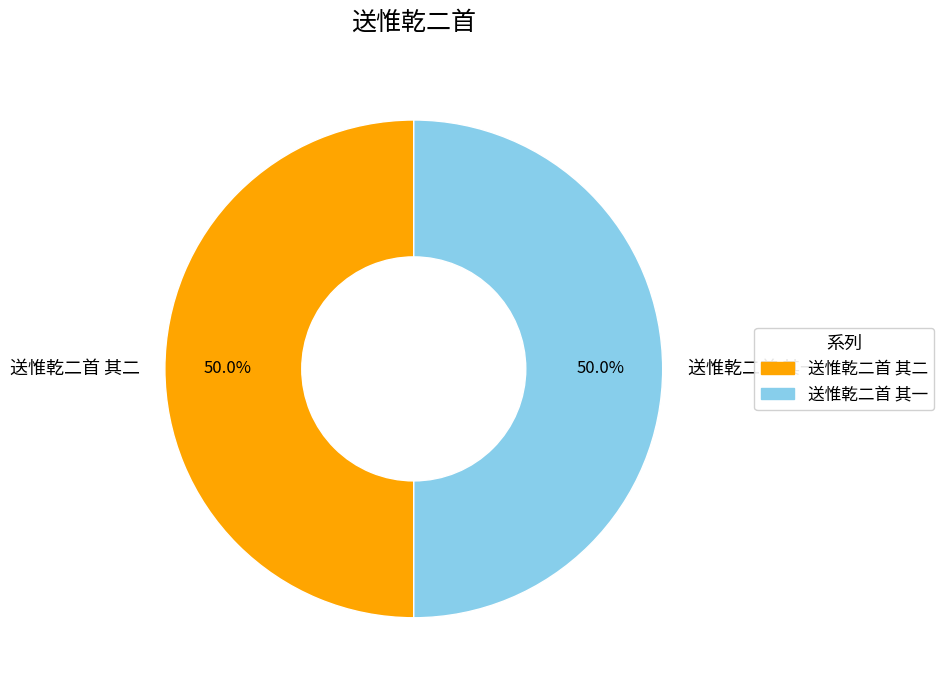

To the nearest percent, what is the average slice percentage?

50%